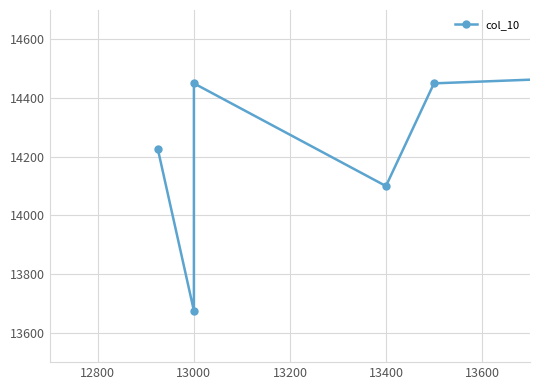

Is this an area chart (filled region under the line)?

No